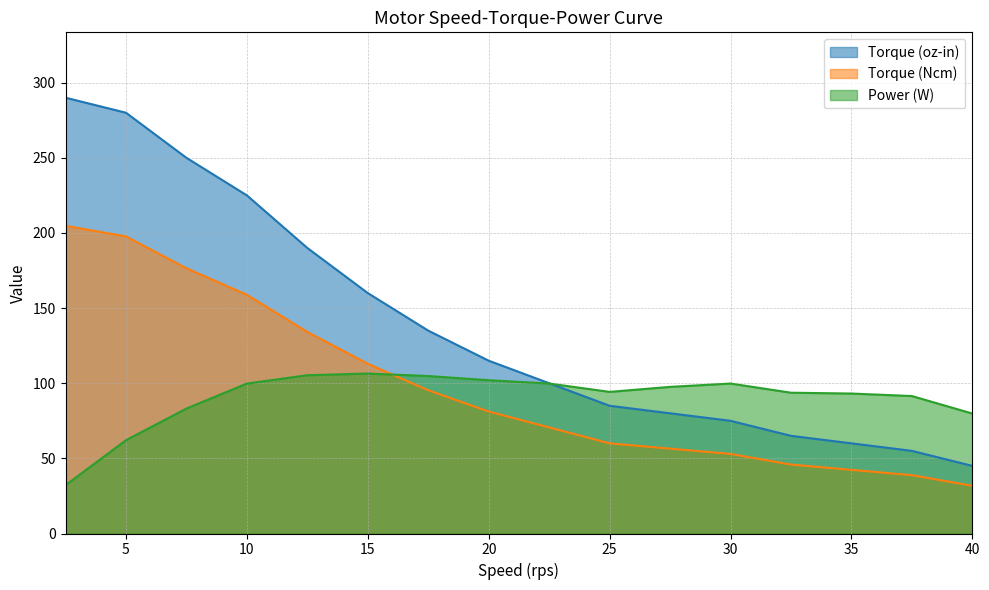

Rank the categories by Torque (oz-in) value from lowest to highest.

40, 37.5, 35, 32.5, 30, 27.5, 25, 22.5, 20, 17.5, 15, 12.5, 10, 7.5, 5, 2.5